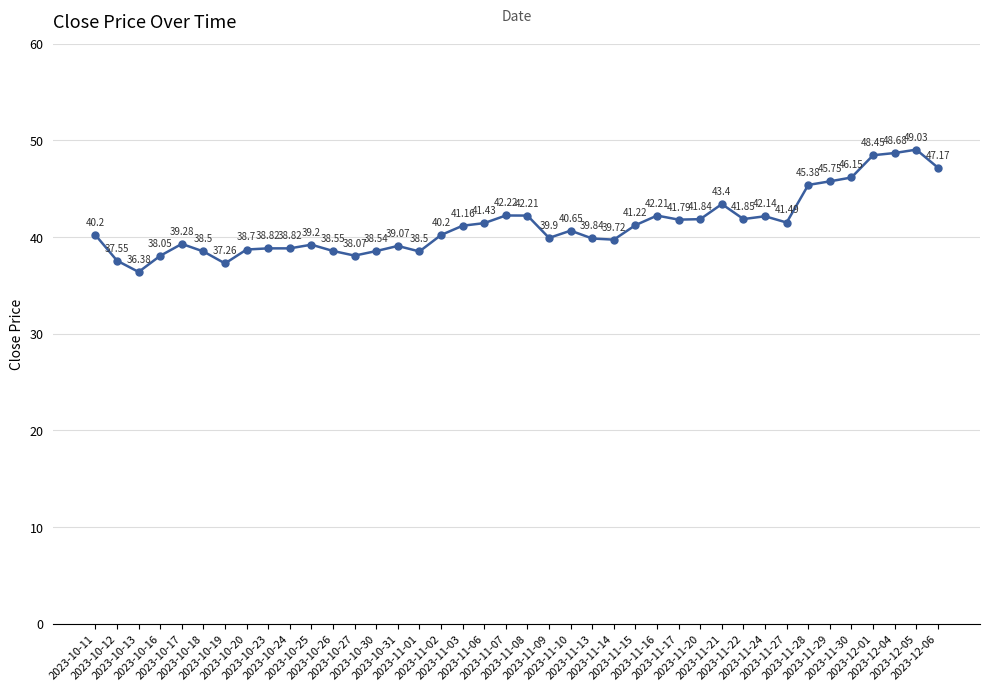

True or false: the data has more than 1 interior local peaks.

True